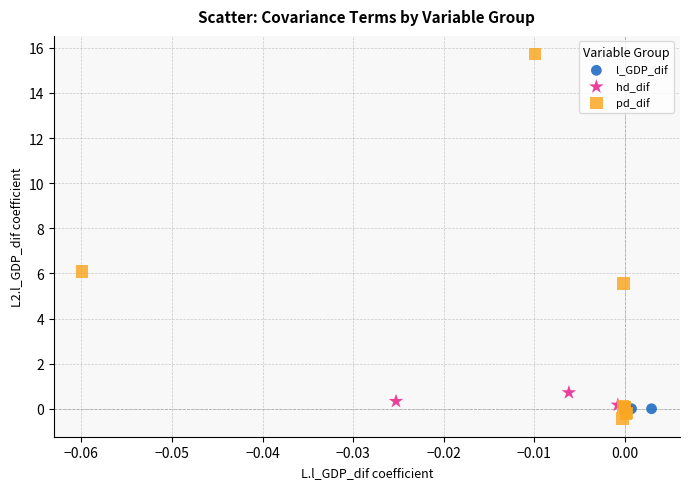

Which series has the largest Y range (max minus min)?

pd_dif